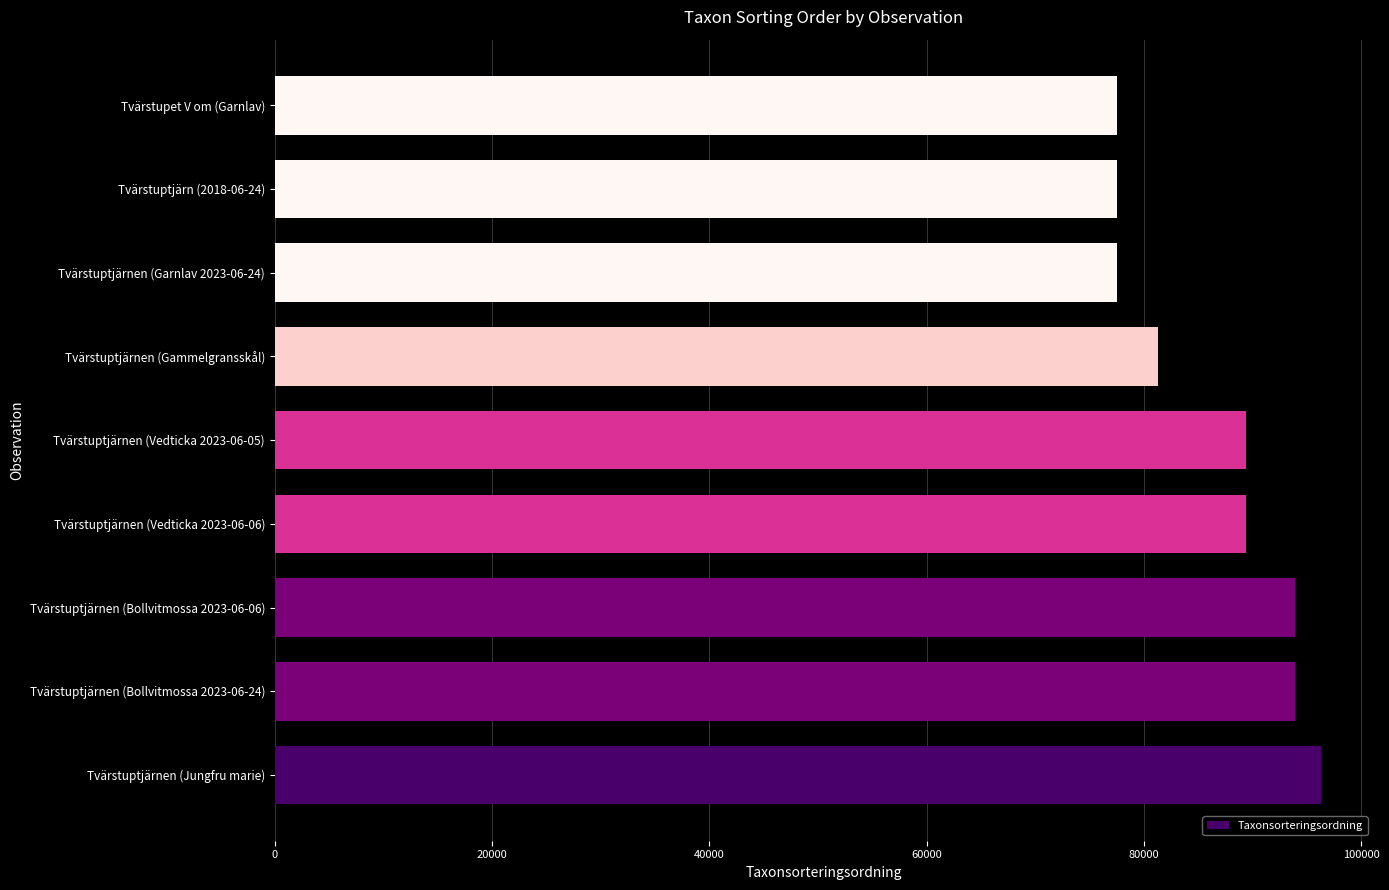

Does the chart contain any negative values?

No